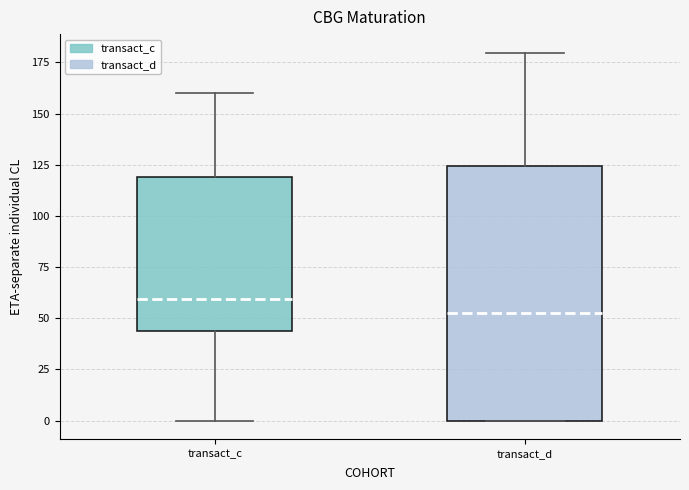

Which box's median line is the highest?

transact_c